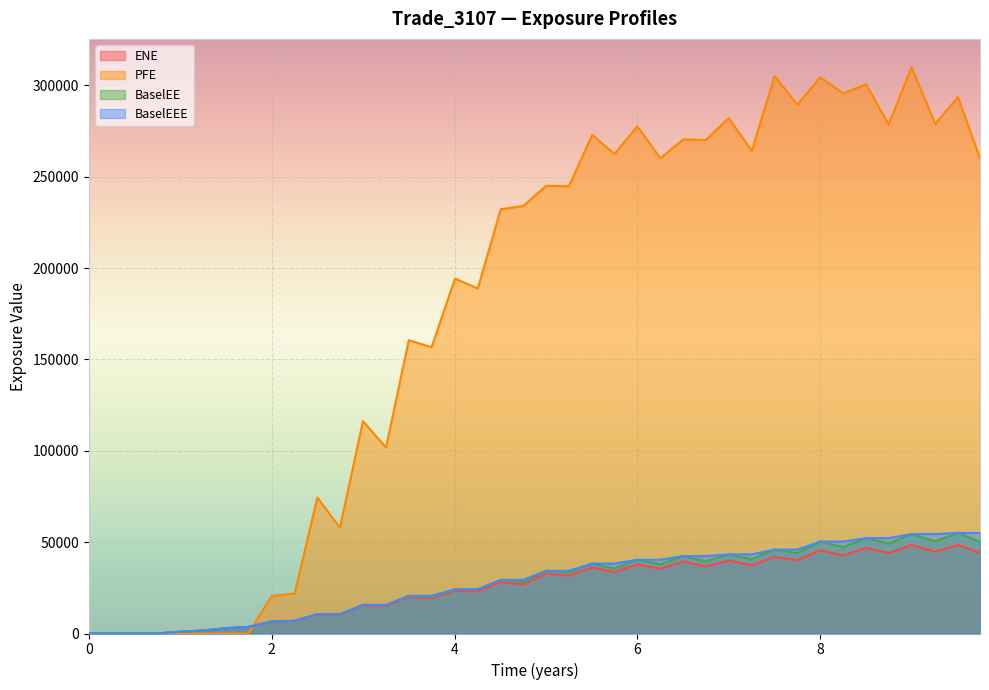

How many values in BaselEE are above zero?

37